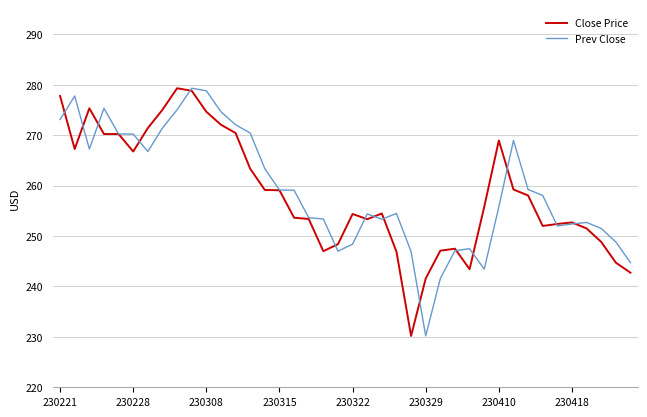

What is the difference between the second highest and minimum values in the Close Price series?

48.6